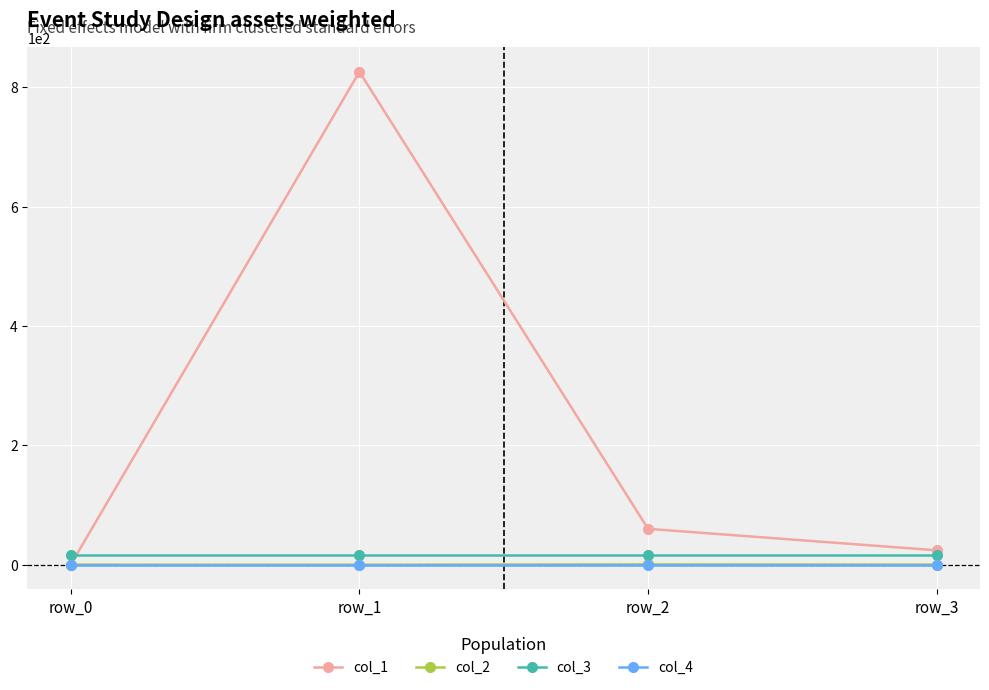

True or false: col_3 and col_4 intersect in this chart.

False